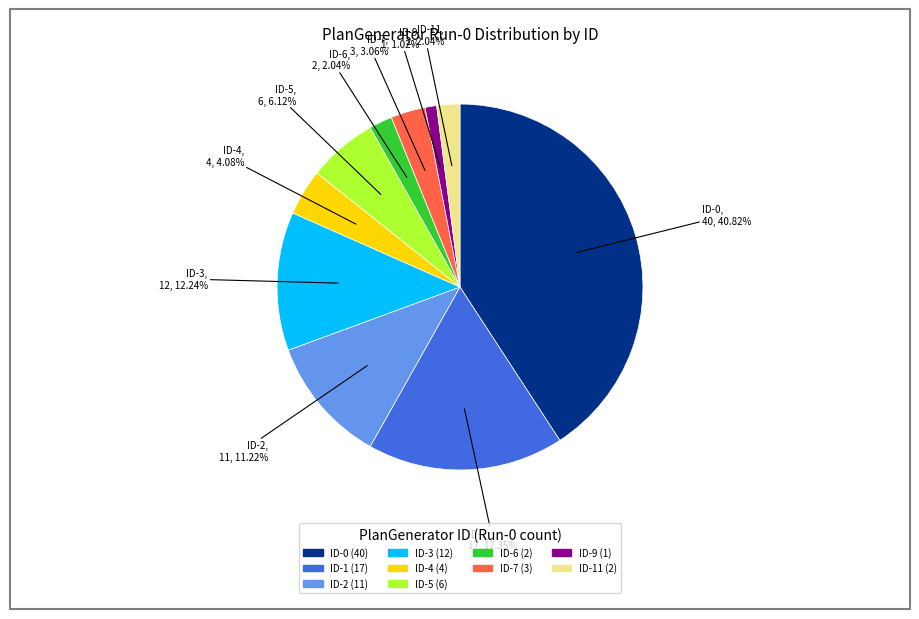

Is there a majority slice in this chart?

No